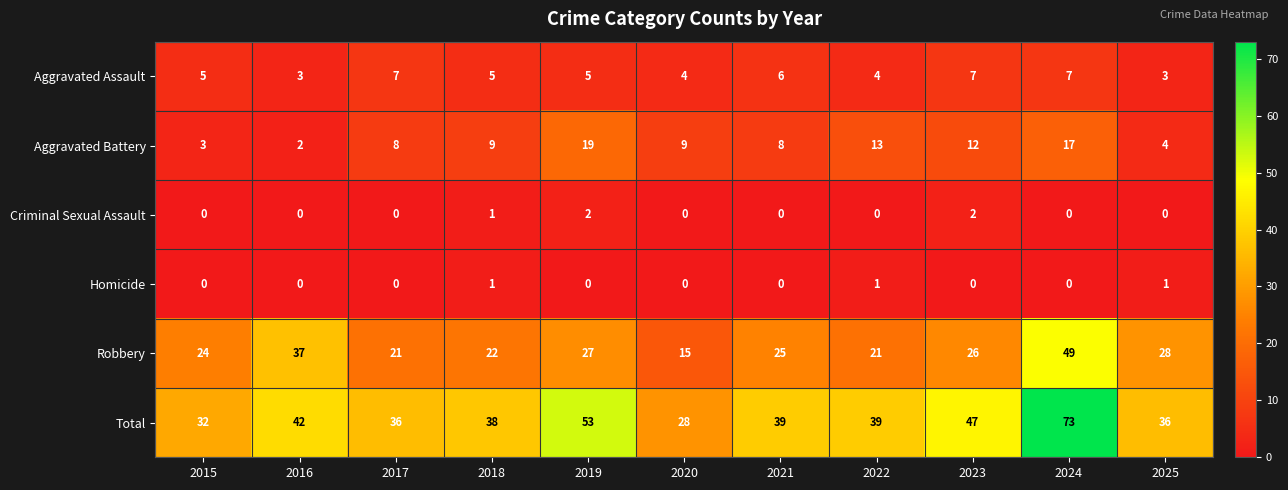

Which series has the largest range (max minus min)?

Total